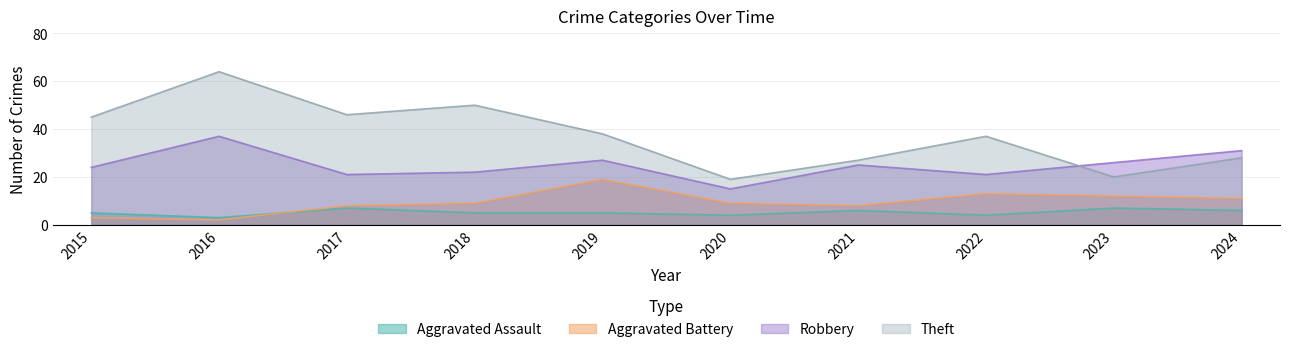

What is the difference between the highest and lowest values at 2016?

62